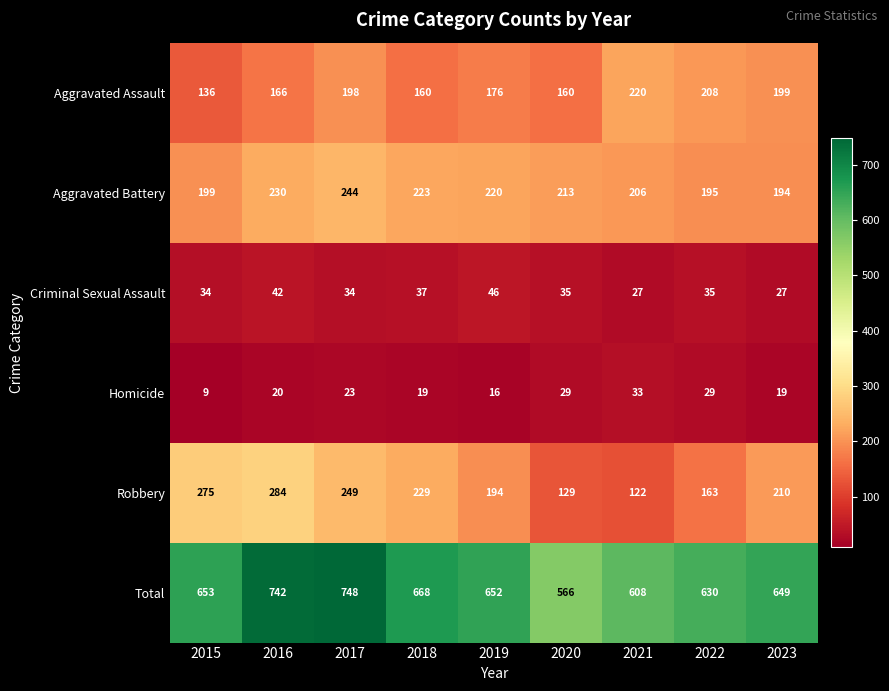

What is the sum of the Homicide values at 2023 and 2020?

48